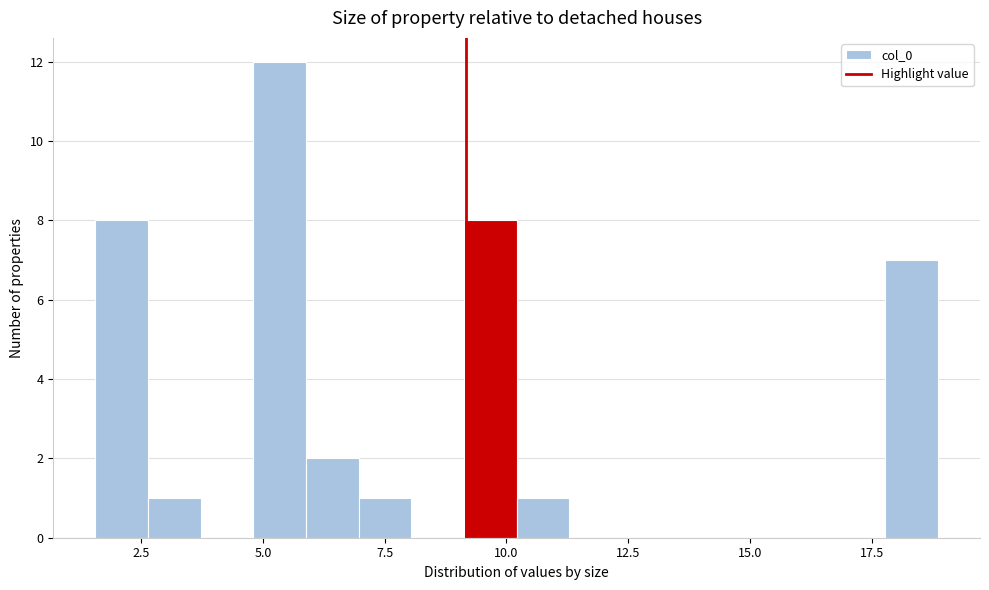

Around what value on the x-axis is the tallest bar? Give the approximate position of its centre, as read against the axis.

5.5